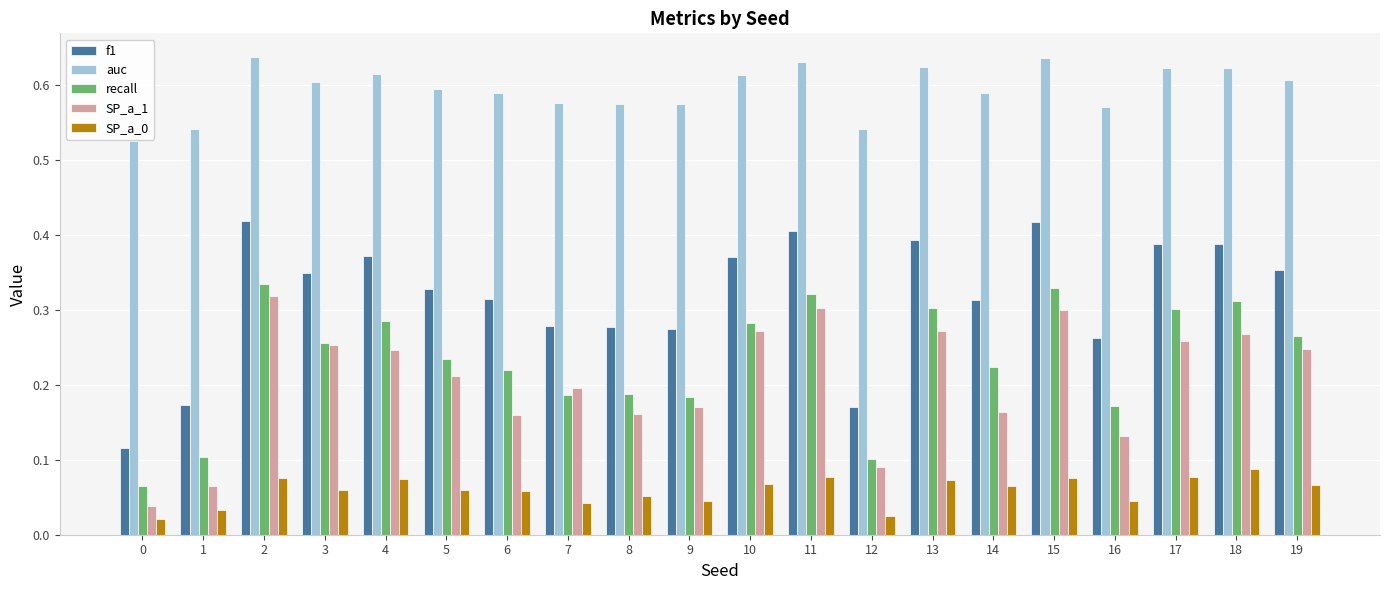

What is the total value across all series at 2?

1.8